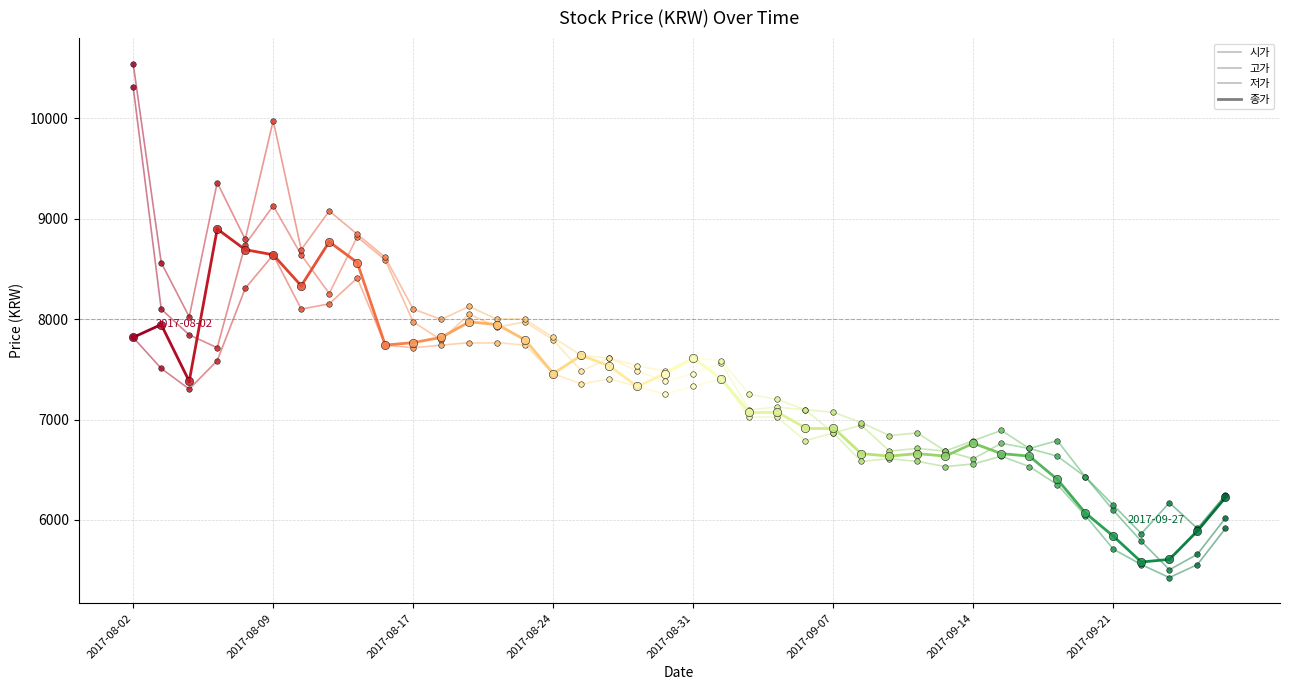

How many lines are shown in the chart?

4